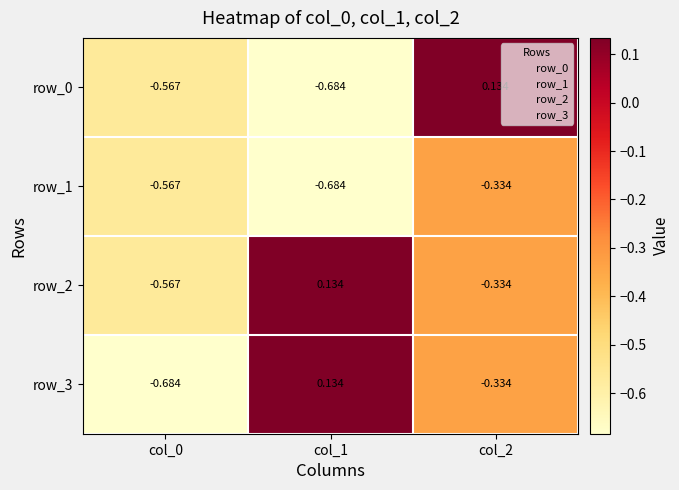

Is the value of row_0 at col_1 greater than the value of row_3 at col_1?

No